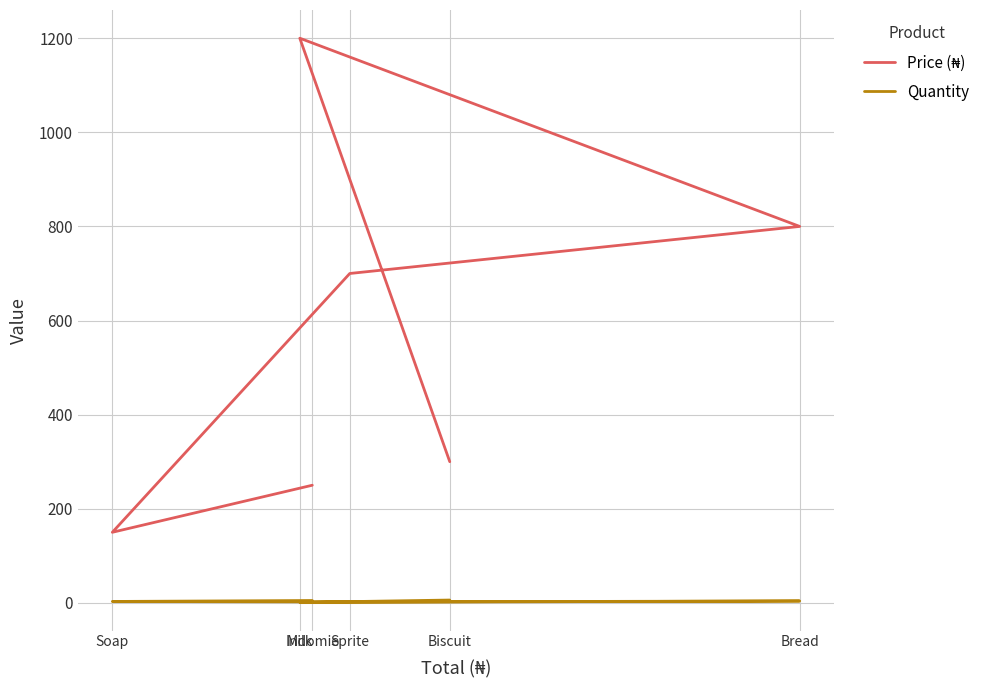

Reading right to left, transcribe all the data shown in this chart.

Price (₦): Biscuit=300	Milk=1200	Bread=800	Sprite=700	Soap=150	Indomie=250
Quantity: Biscuit=6	Milk=1	Bread=4	Sprite=2	Soap=3	Indomie=5